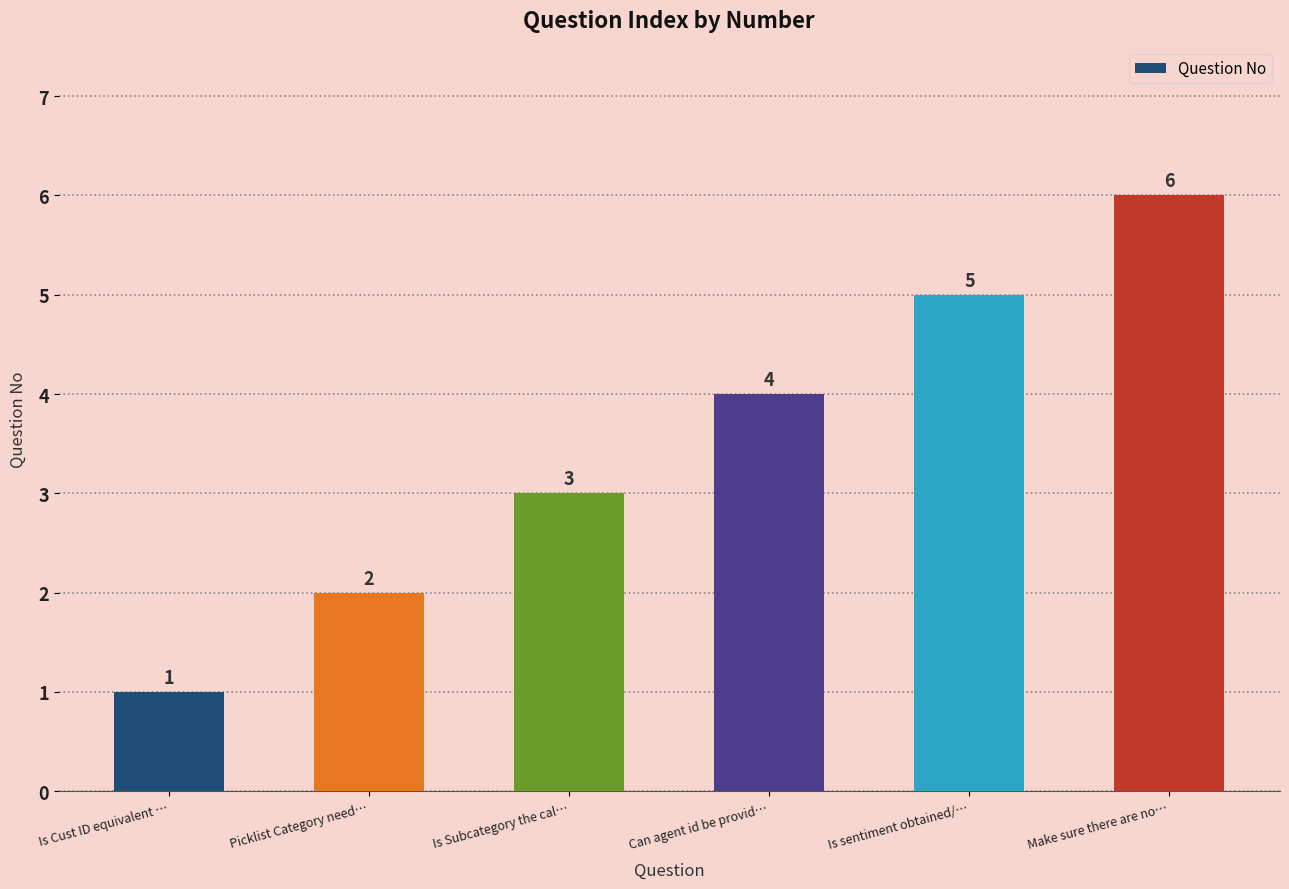

Reading left to right, transcribe all the data shown in this chart.

Is Cust ID equivalent …=1	Picklist Category need…=2	Is Subcategory the cal…=3	Can agent id be provid…=4	Is sentiment obtained/…=5	Make sure there are no…=6